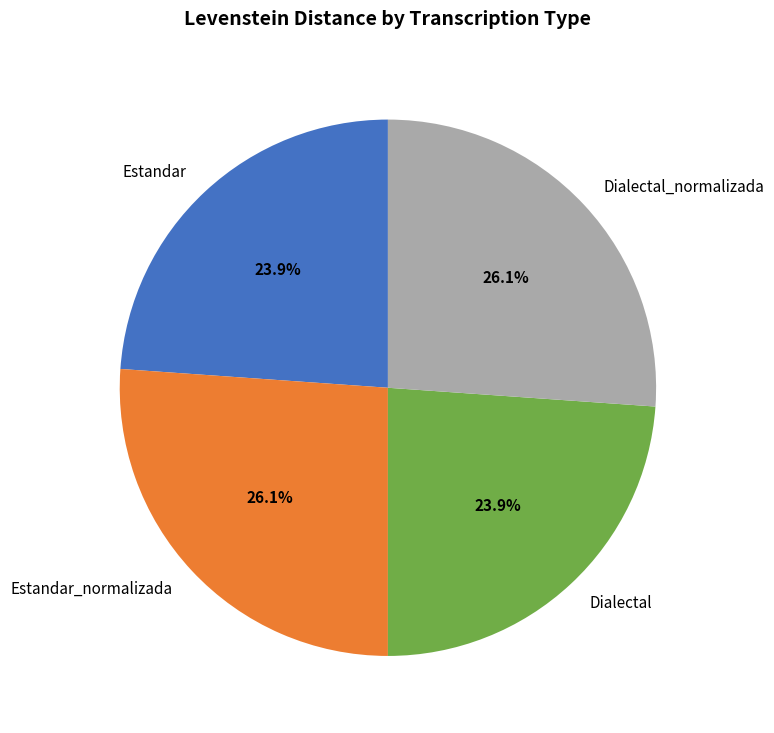

What is the total percentage of Dialectal_normalizada and Estandar?

50.0%